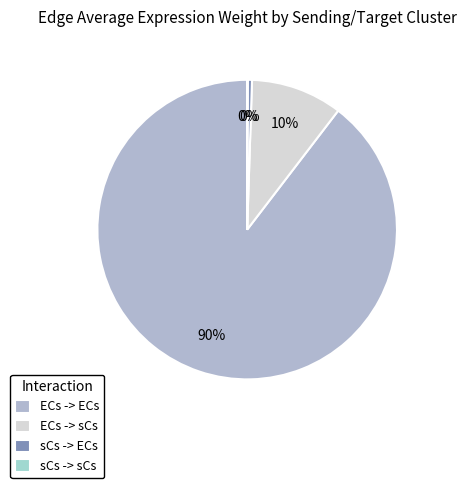

True or false: sCs -> ECs accounts for 12% of the total.

False